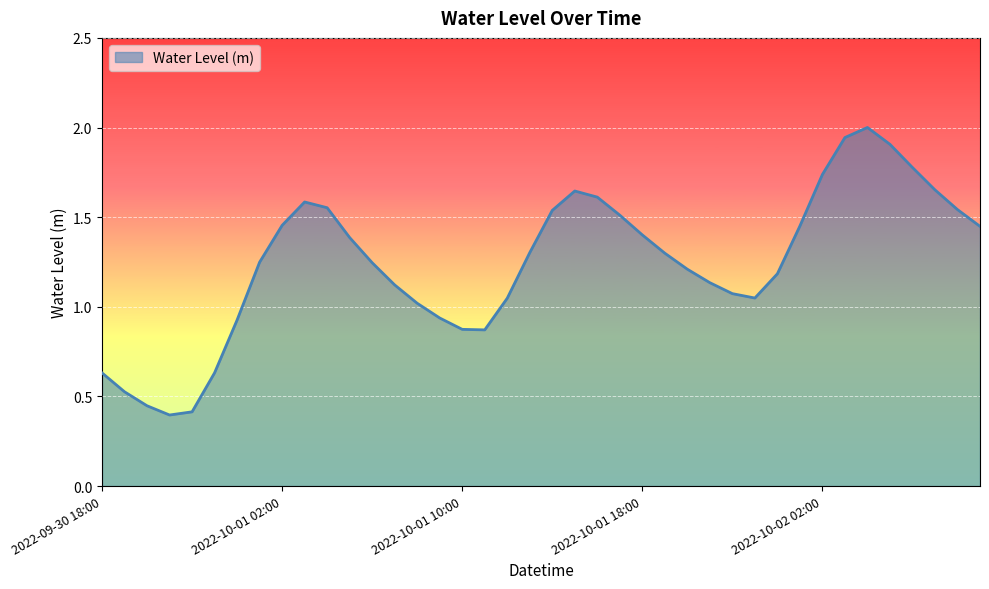

What is the greatest value displayed?

2.0